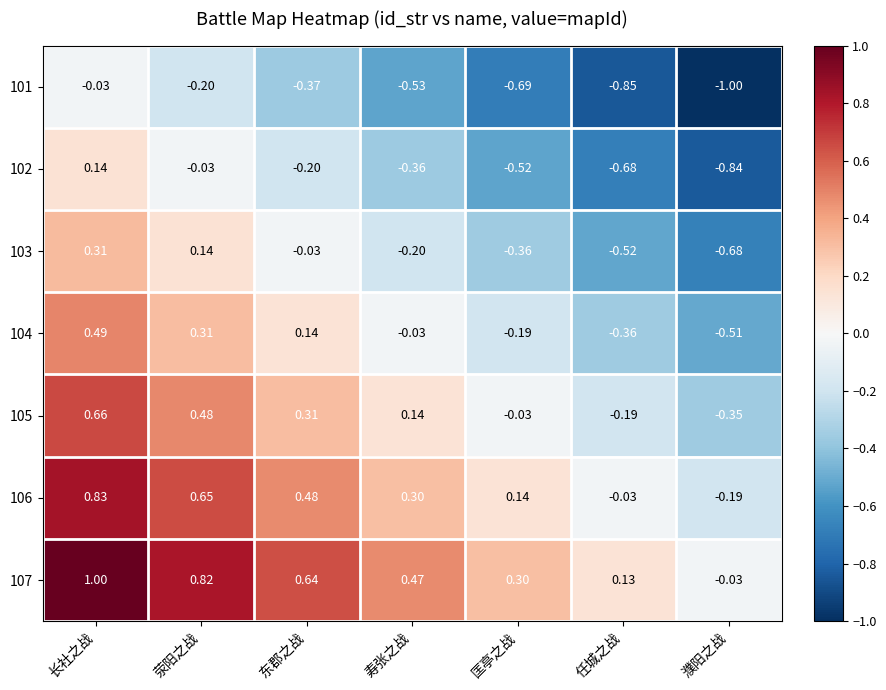

List the labels in order of 107 value, smallest first.

濮阳之战, 任城之战, 匡亭之战, 寿张之战, 东郡之战, 荥阳之战, 长社之战